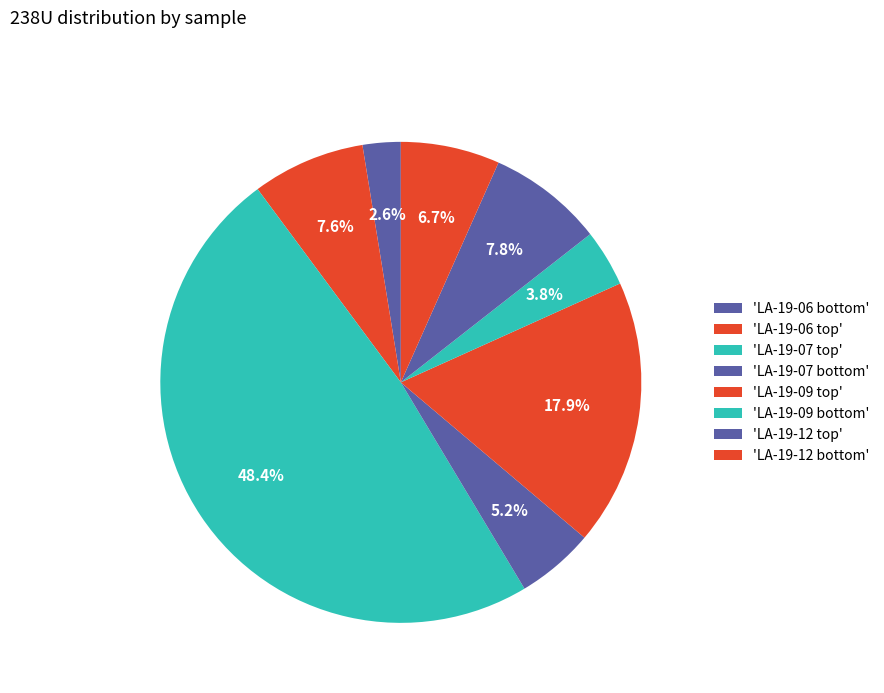

Which slice is the largest?

LA-19-07 top